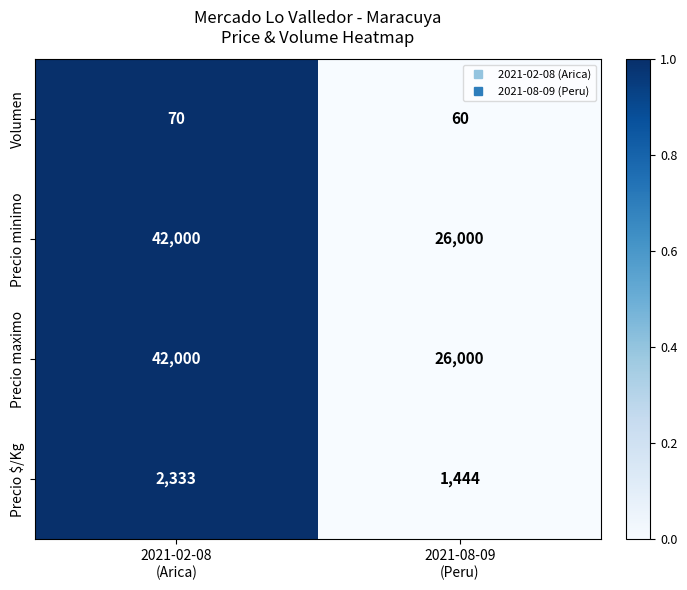

What is the difference between the maximum and minimum values in the Precio minimo series?

16000